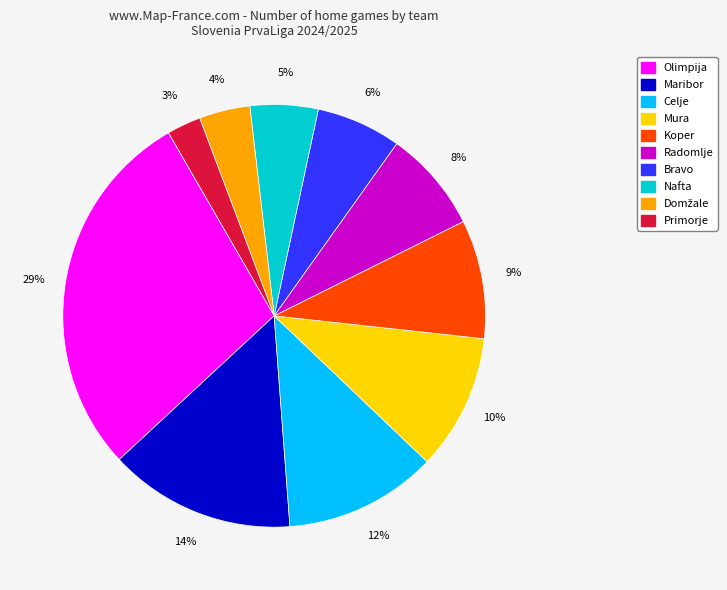

Which has a higher value, Nafta or Celje?

Celje